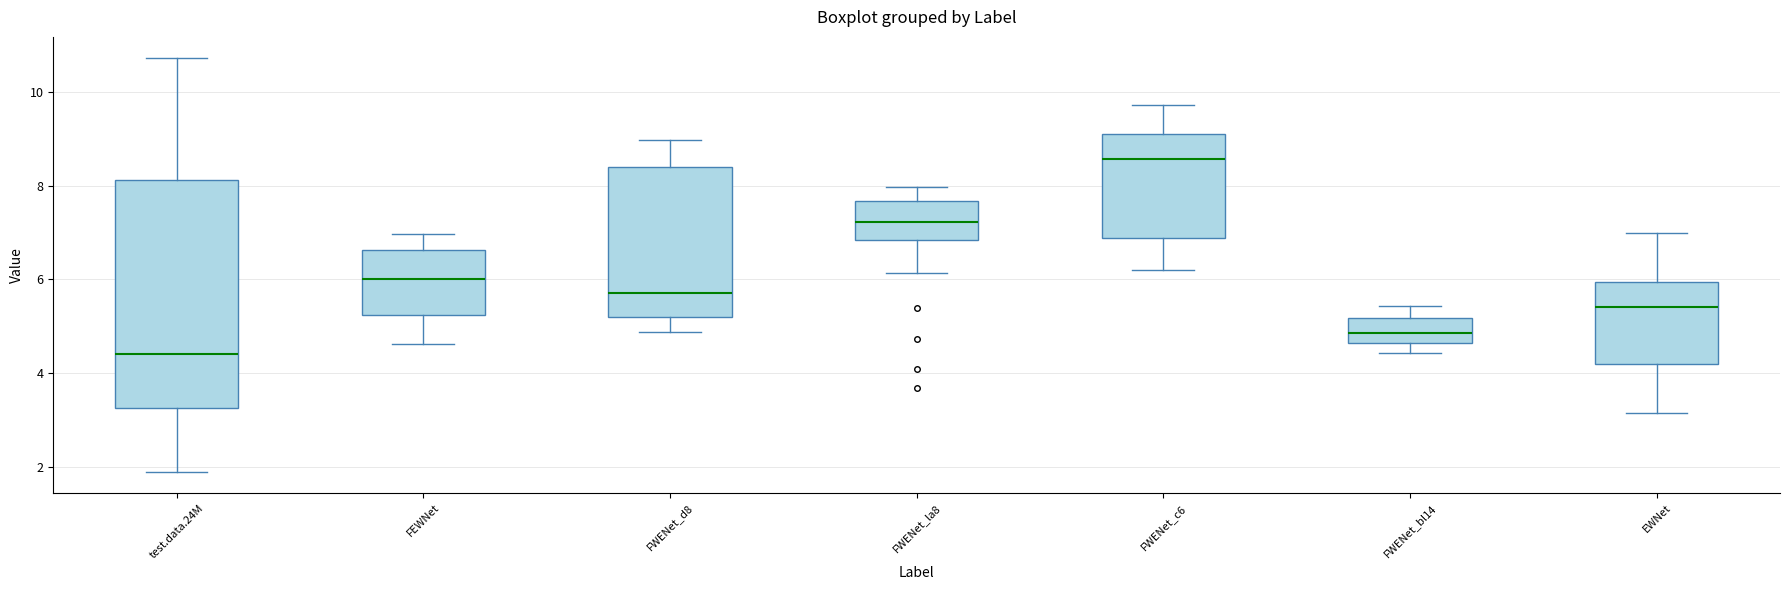

Which box has the highest median line?

FWENet_c6